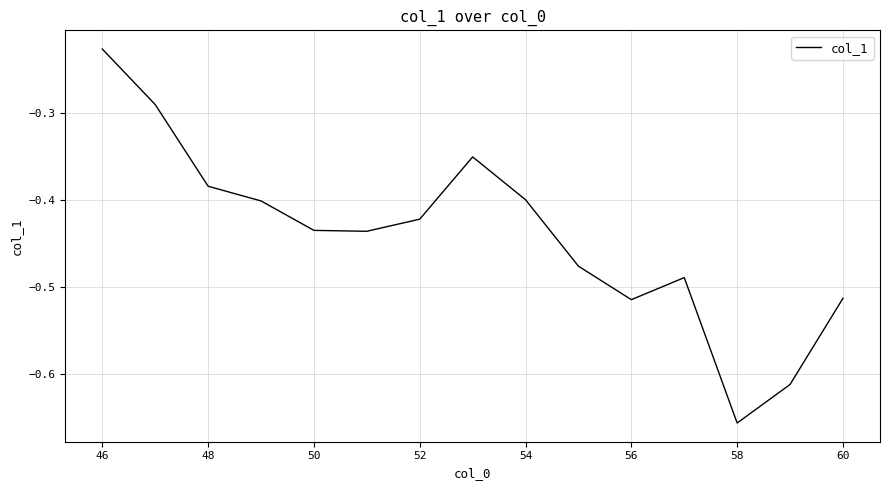

Does the chart have visible grid lines?

Yes